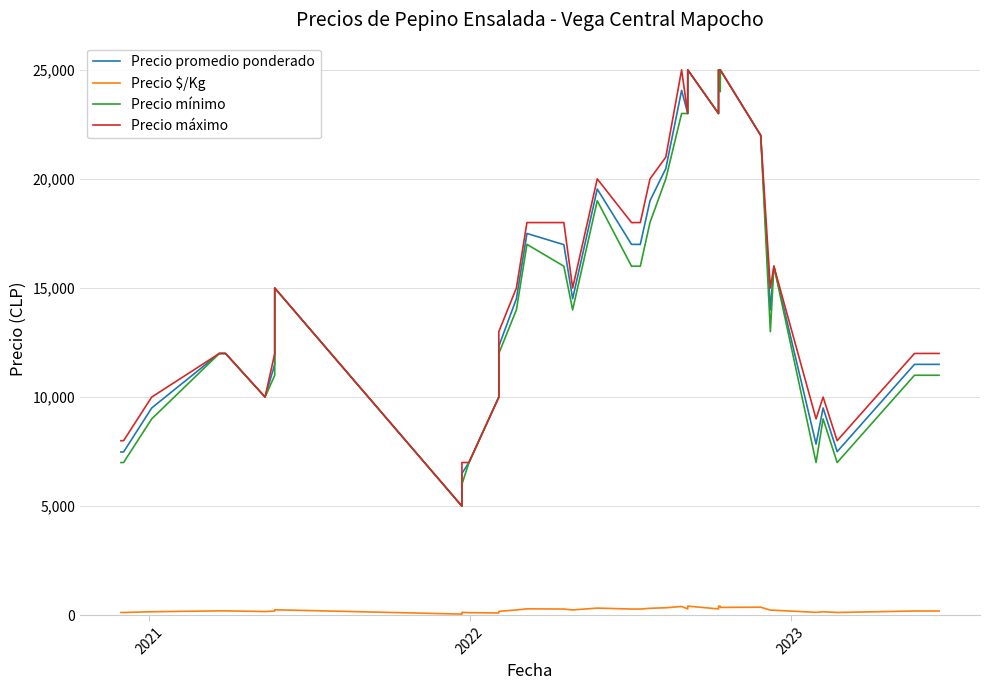

What are all the series names shown in the legend?

Precio promedio ponderado, Precio $/Kg, Precio mínimo, Precio máximo